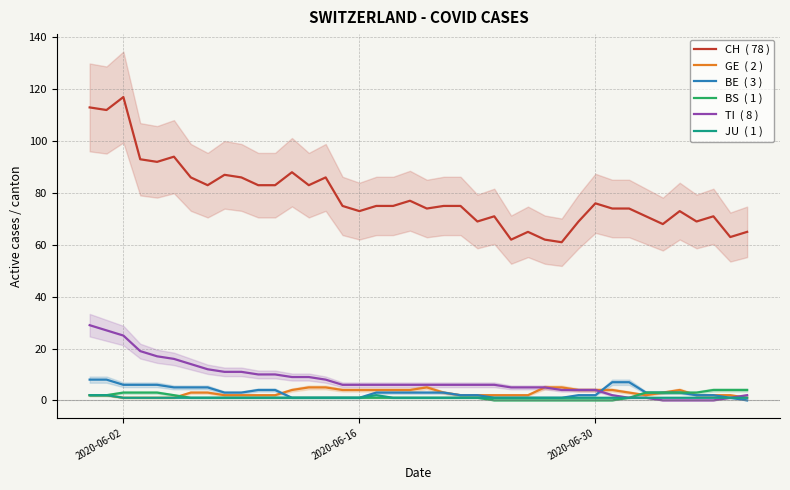

True or false: CH and JU intersect in this chart.

False